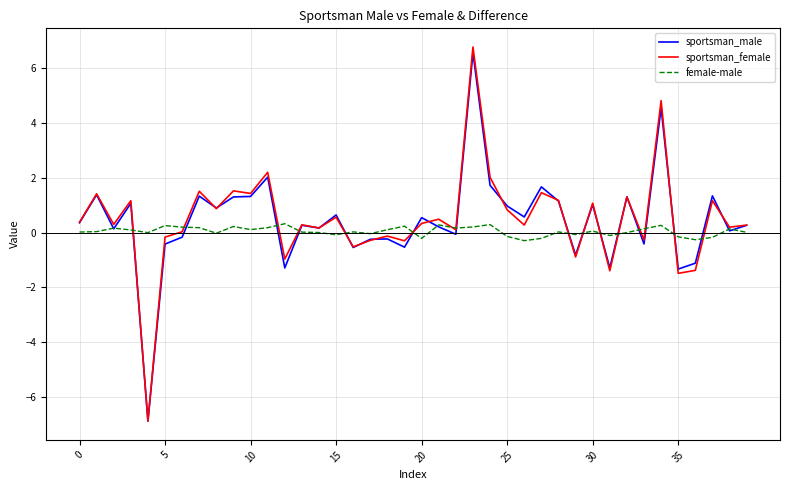

Which series has the widest spread of values?

sportsman_female